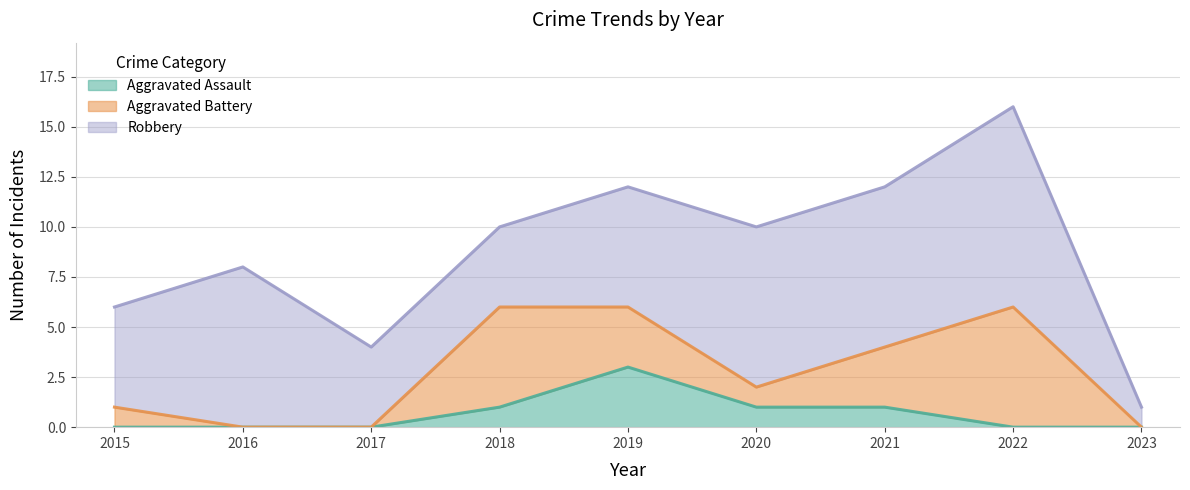

The Aggravated Assault series shows 0 at 2015. True or false?

True